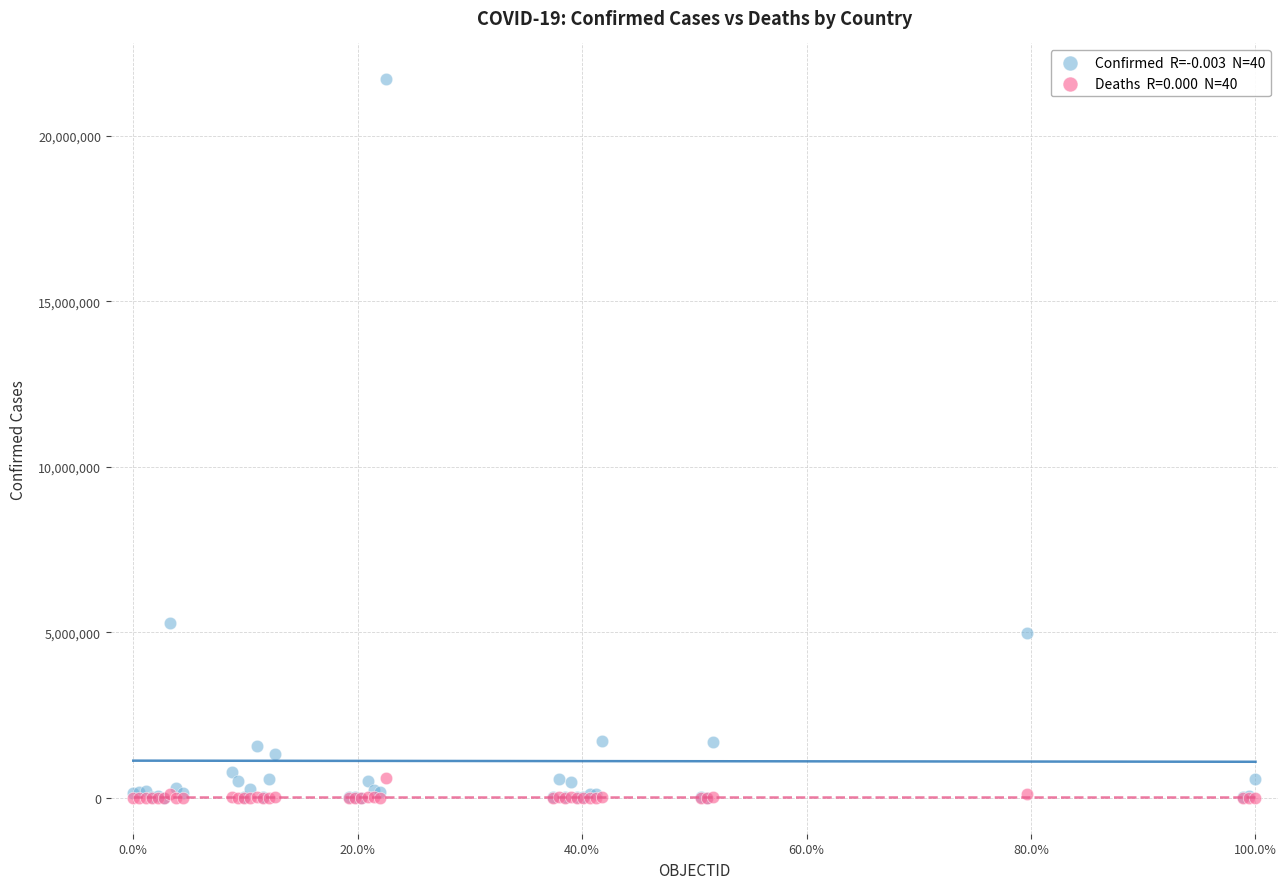

Across all series, what Y value is closest to 10855923?

5278910